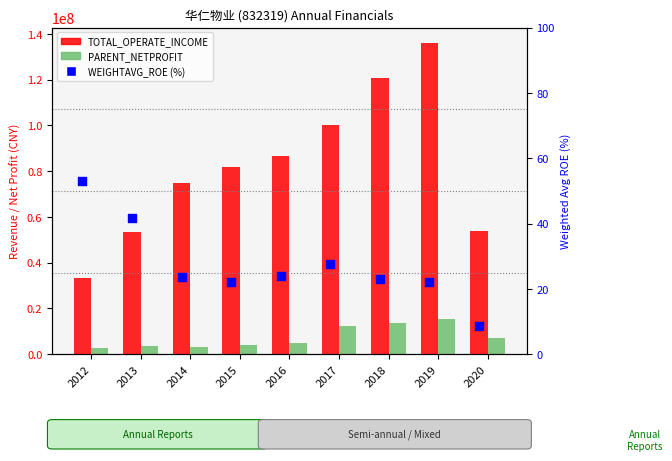

Which series has the largest total across all categories?

TOTAL_OPERATE_INCOME